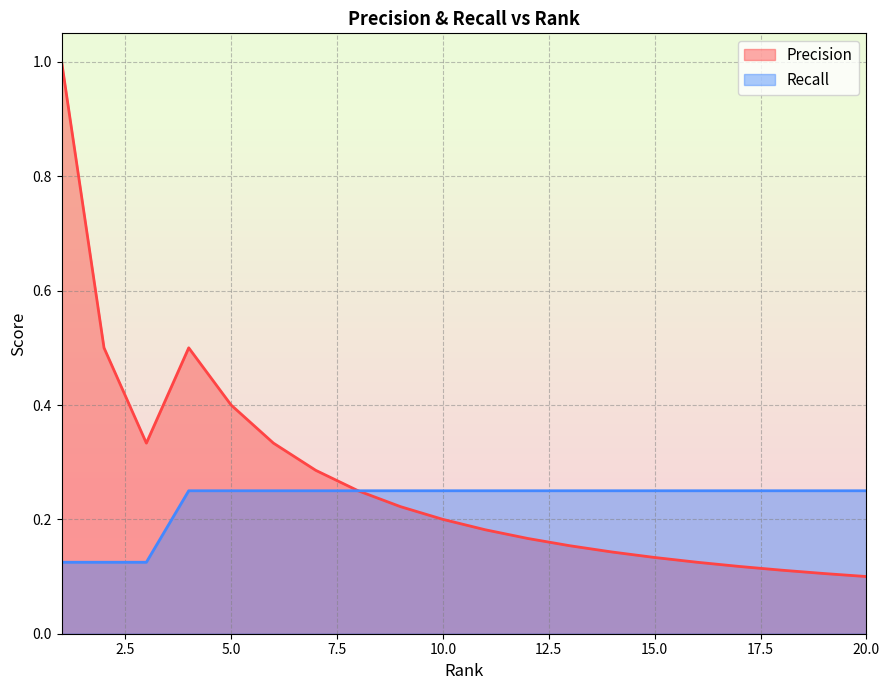

What is the difference between the Recall values at 1 and 6?

0.1